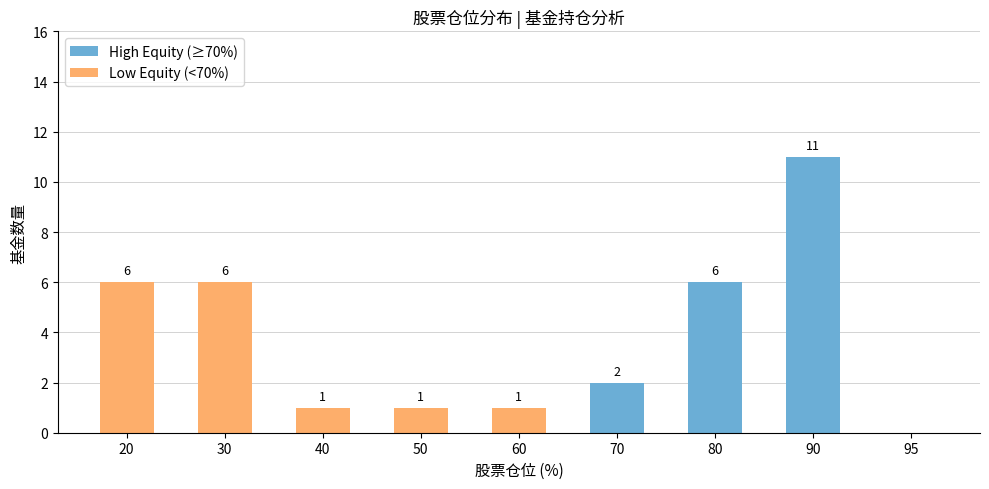

Reading right to left, list the values for the High Equity (≥70%) series.

95=0	90=11	80=6	70=2	60=0	50=0	40=0	30=0	20=0